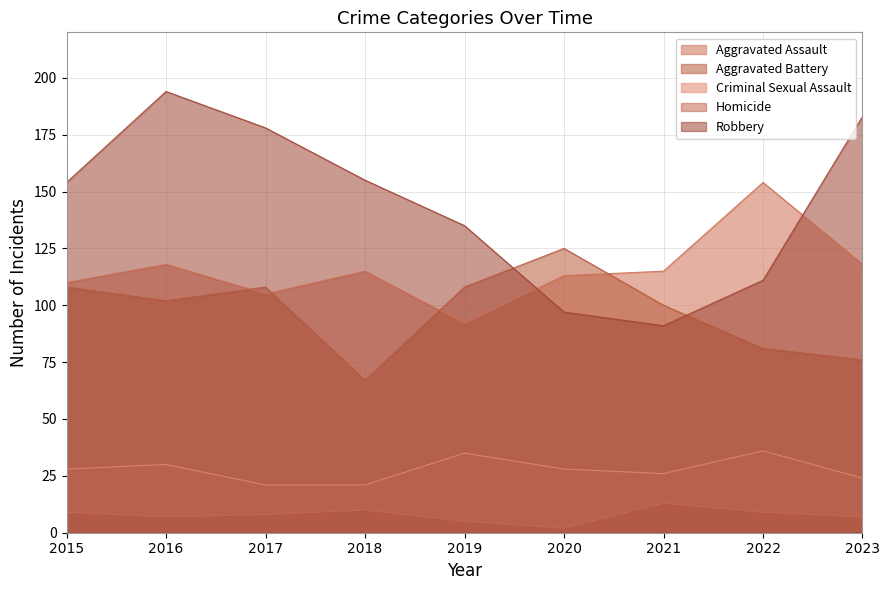

What is the total value across all series at 2018?

368